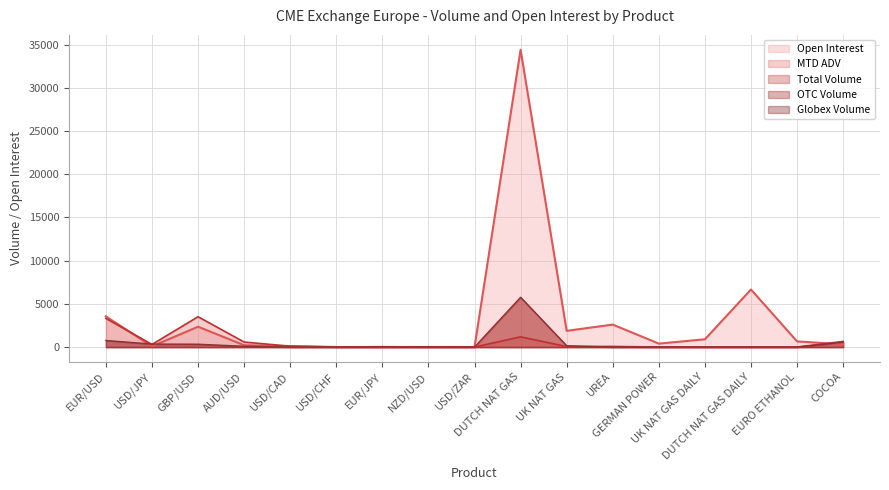

How many values in the MTD ADV series are below 52?

8